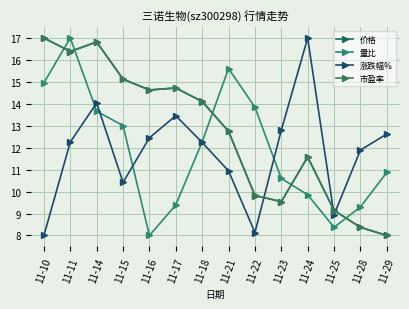

Where does the 量比 series first go above 12?

11-10